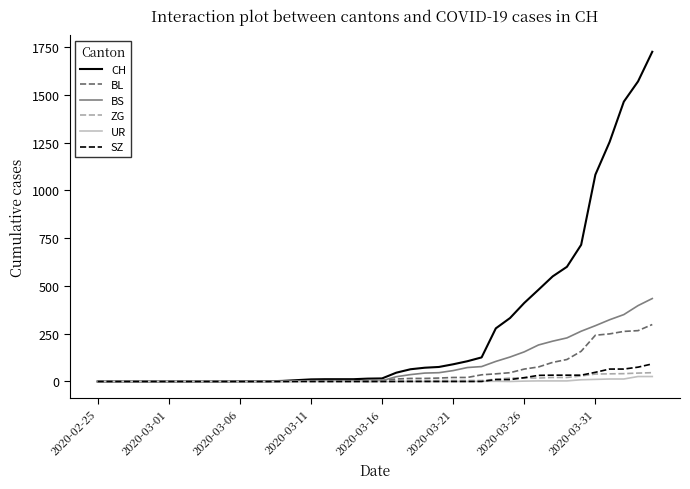

What are all the series names shown in the legend?

CH, BL, BS, ZG, UR, SZ